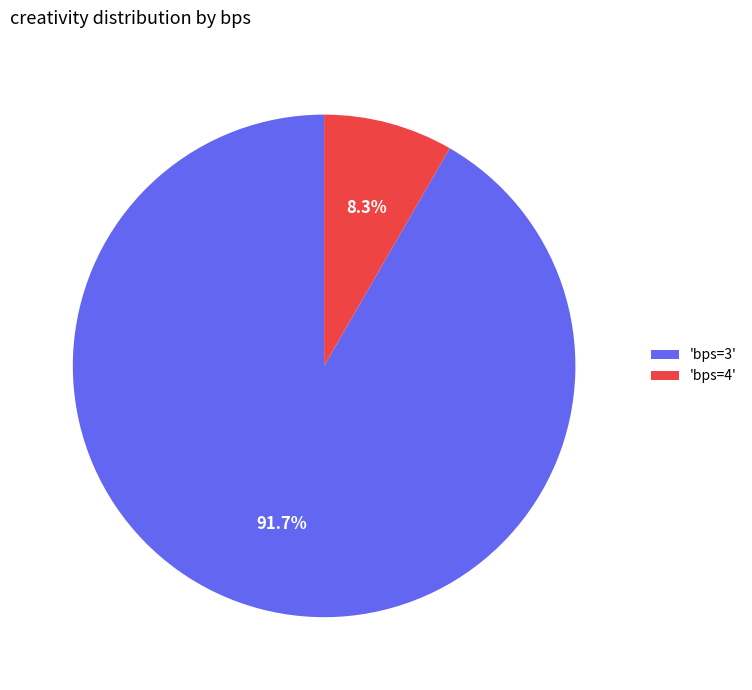

Which slice is the smallest?

'bps=4'